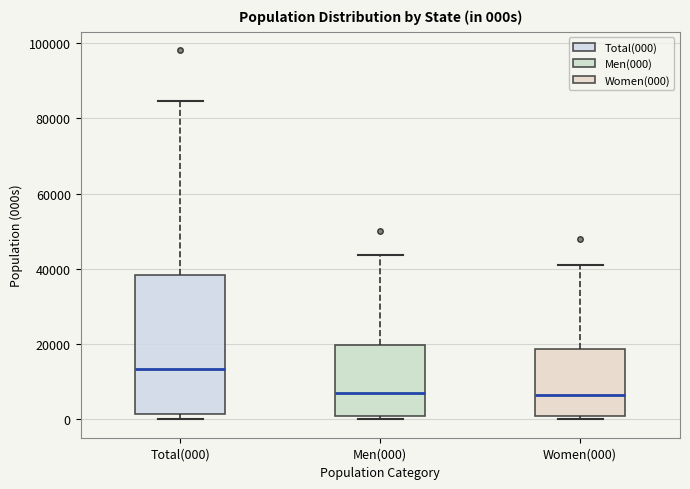

Which box is the tallest, from its lower edge to its upper edge?

Total(000)